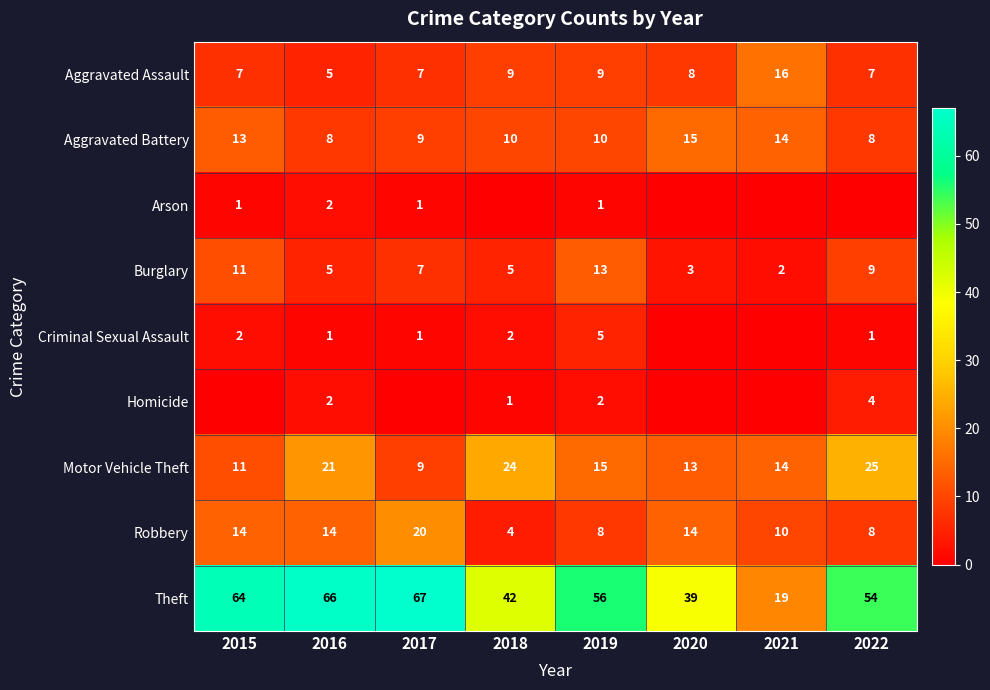

What is the sum of all Motor Vehicle Theft values?

132